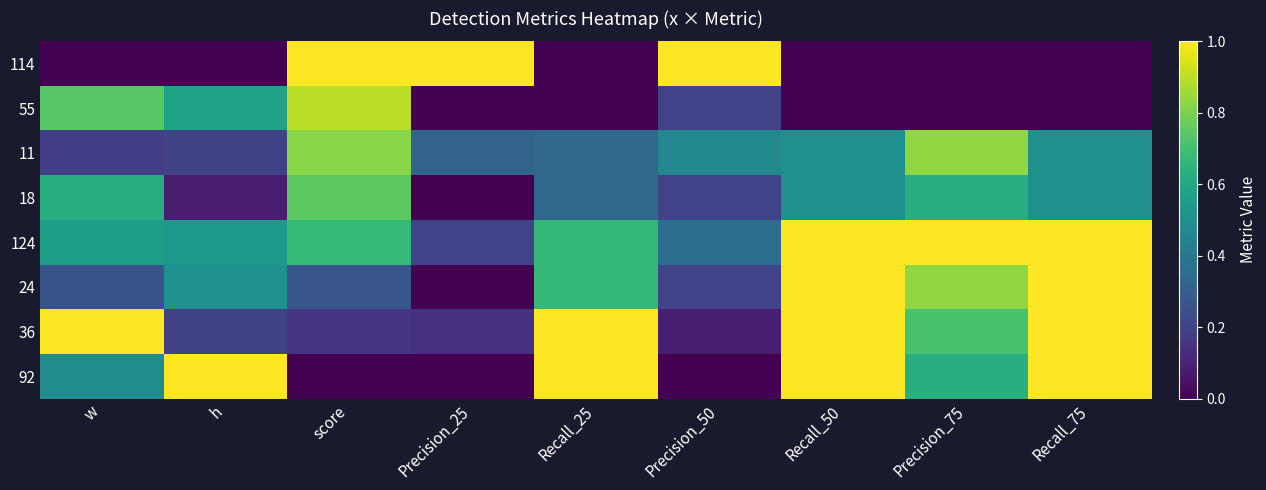

Reading left to right, what are all the values shown in this chart?

114: w=0.0	h=0.0	score=1.0	Precision_25=1.0	Recall_25=0.0	Precision_50=1.0	Recall_50=0.0	Precision_75=0.0	Recall_75=0.0
55: w=0.7	h=0.6	score=0.9	Precision_25=0.0	Recall_25=0.0	Precision_50=0.2	Recall_50=0.0	Precision_75=0.0	Recall_75=0.0
11: w=0.2	h=0.2	score=0.8	Precision_25=0.3	Recall_25=0.3	Precision_50=0.5	Recall_50=0.5	Precision_75=0.8	Recall_75=0.5
18: w=0.6	h=0.1	score=0.7	Precision_25=0.0	Recall_25=0.3	Precision_50=0.2	Recall_50=0.5	Precision_75=0.6	Recall_75=0.5
124: w=0.6	h=0.5	score=0.7	Precision_25=0.2	Recall_25=0.7	Precision_50=0.4	Recall_50=1.0	Precision_75=1.0	Recall_75=1.0
24: w=0.3	h=0.5	score=0.3	Precision_25=0.0	Recall_25=0.7	Precision_50=0.2	Recall_50=1.0	Precision_75=0.8	Recall_75=1.0
36: w=1.0	h=0.2	score=0.1	Precision_25=0.1	Recall_25=1.0	Precision_50=0.1	Recall_50=1.0	Precision_75=0.7	Recall_75=1.0
92: w=0.5	h=1.0	score=0.0	Precision_25=0.0	Recall_25=1.0	Precision_50=0.0	Recall_50=1.0	Precision_75=0.6	Recall_75=1.0